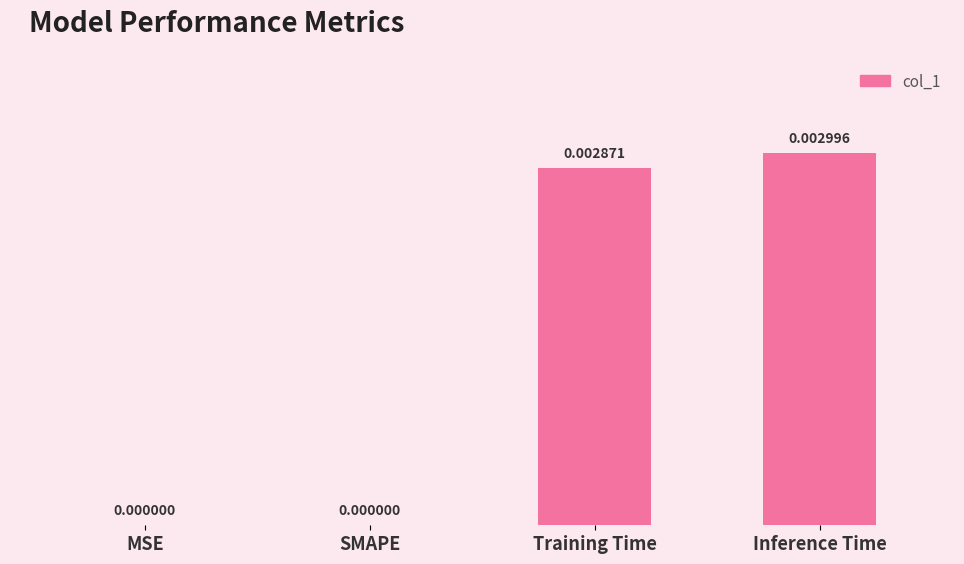

Which has a higher value, SMAPE or Training Time?

Training Time